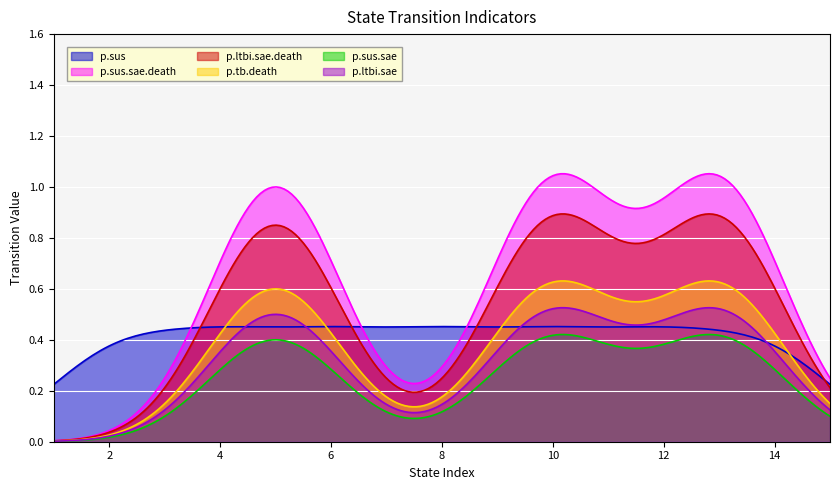

Which series has the widest spread of values?

p.sus.sae.death